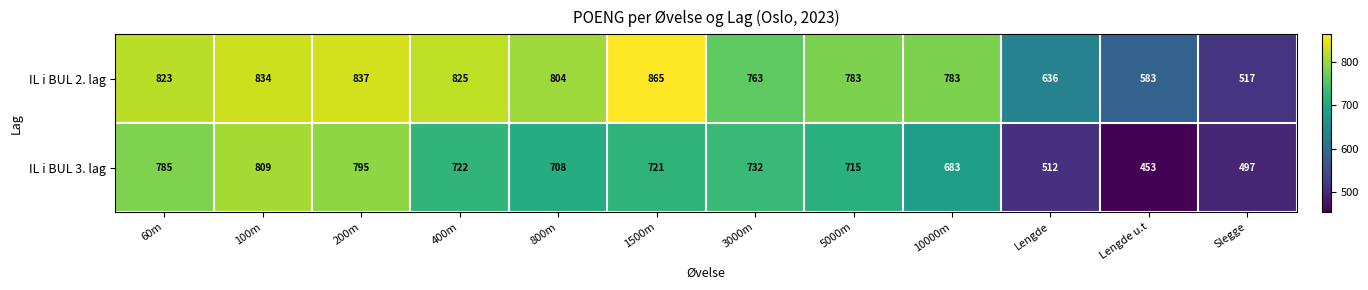

What is the difference between the highest and lowest values at 10000m?

100